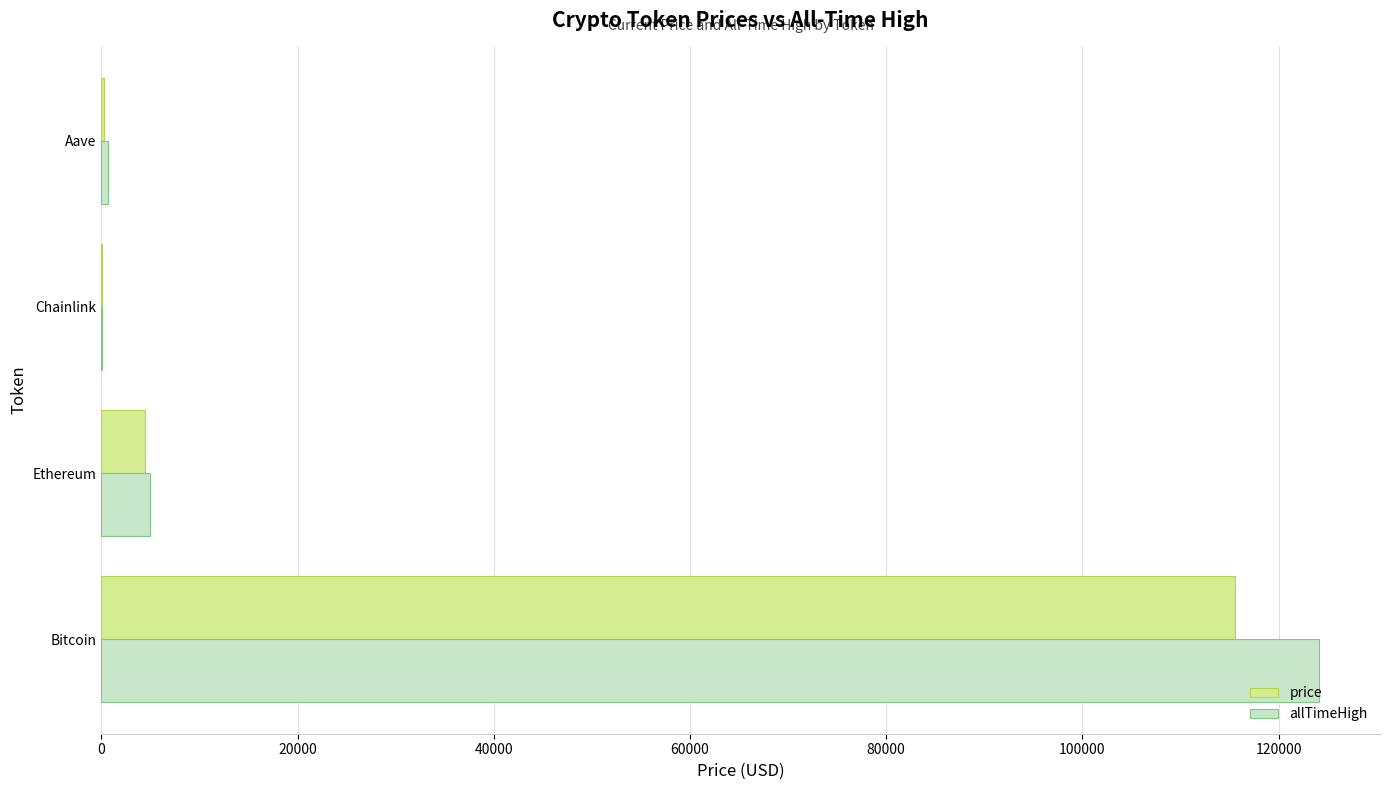

Between Bitcoin and Ethereum, which series saw the biggest shift?

allTimeHigh